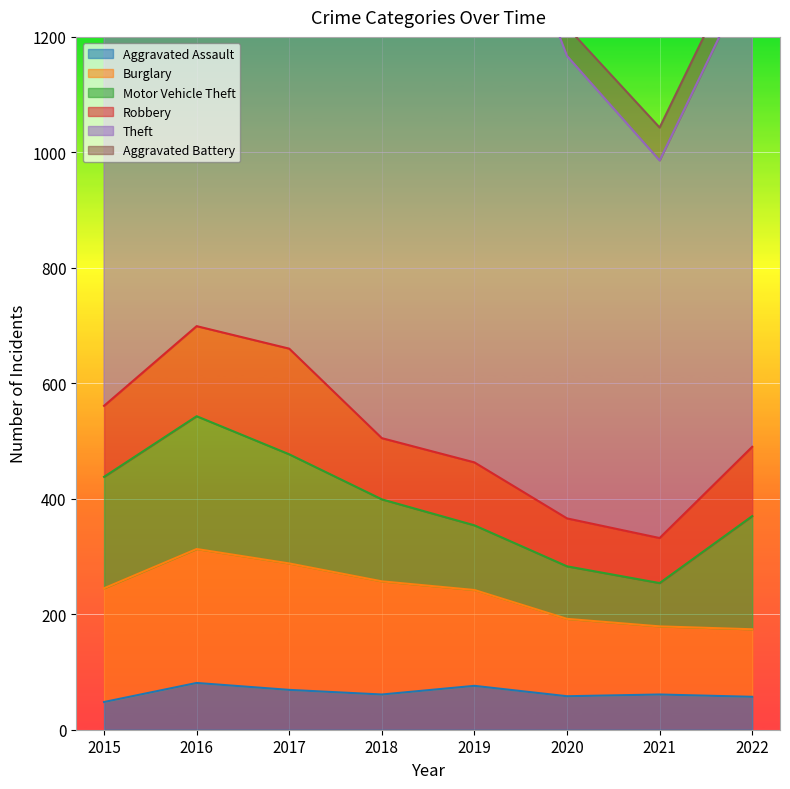

At which label does Motor Vehicle Theft first exceed 189?

2015